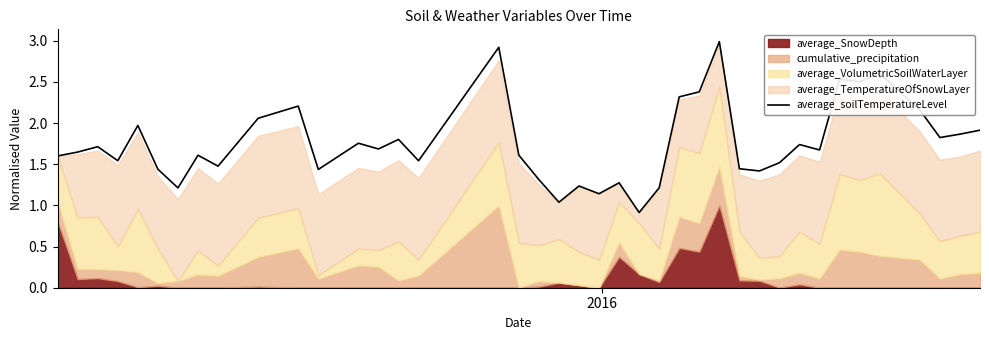

What is the lowest value of the average_soilTemperatureLevel series?

0.9